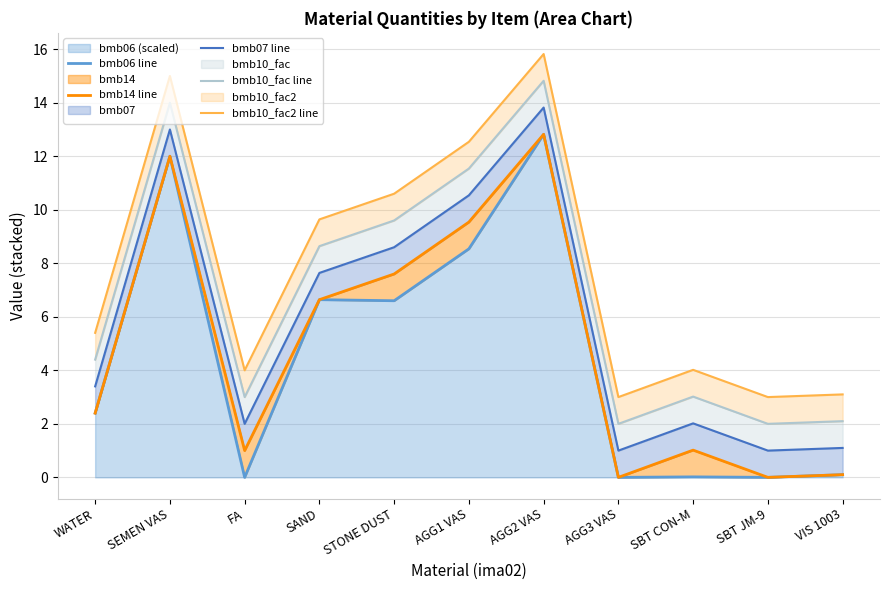

True or false: bmb06 line and bmb10_fac2 line cross at least once.

False